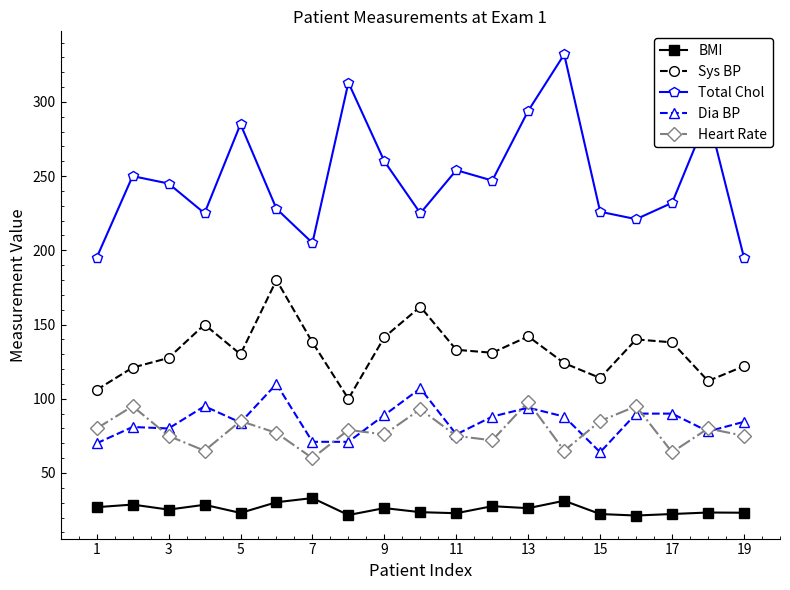

How many interior local peaks does the Total Chol series have?

6